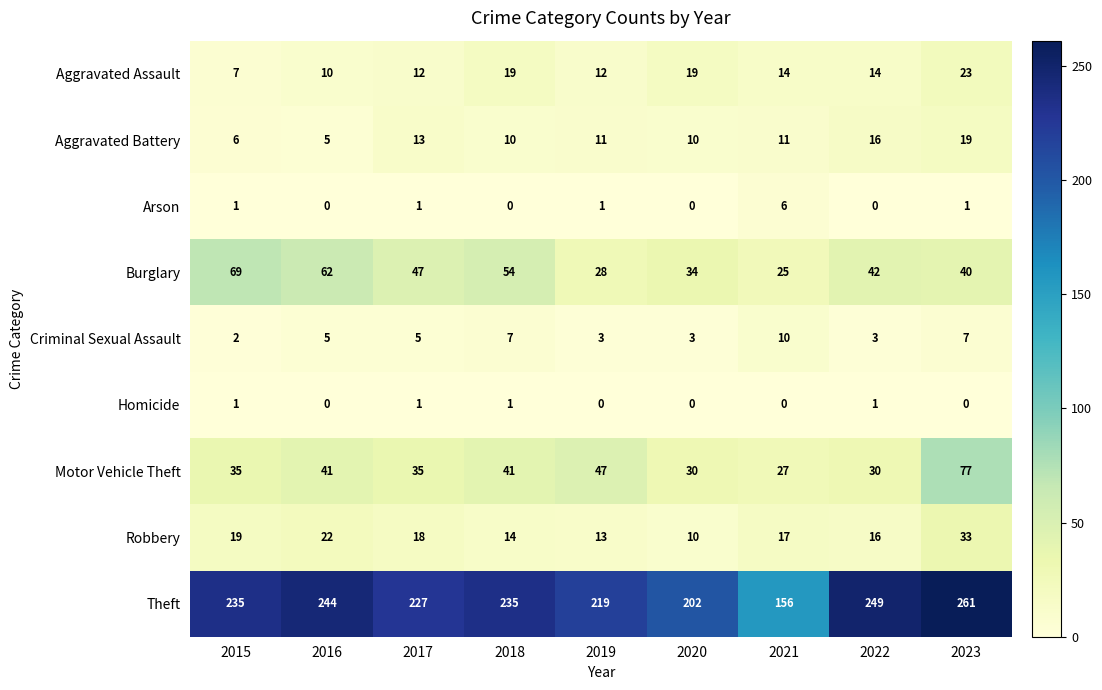

At which label does Motor Vehicle Theft reach its minimum?

2021